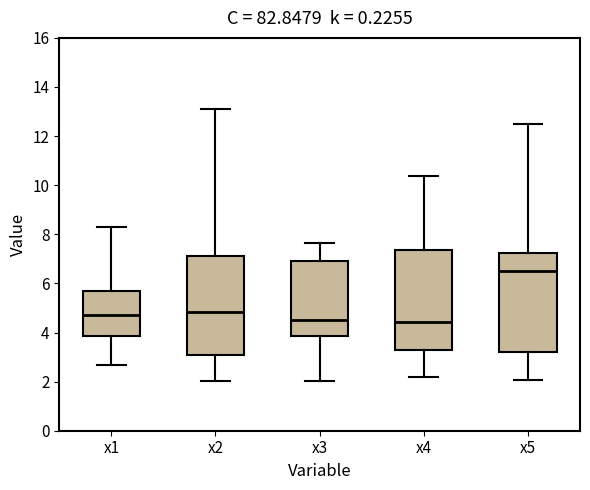

Where does the upper whisker of the box for x4 end on the y-axis? The values are not printed on the chart, so give them approximately, as read against the axis.

10.4